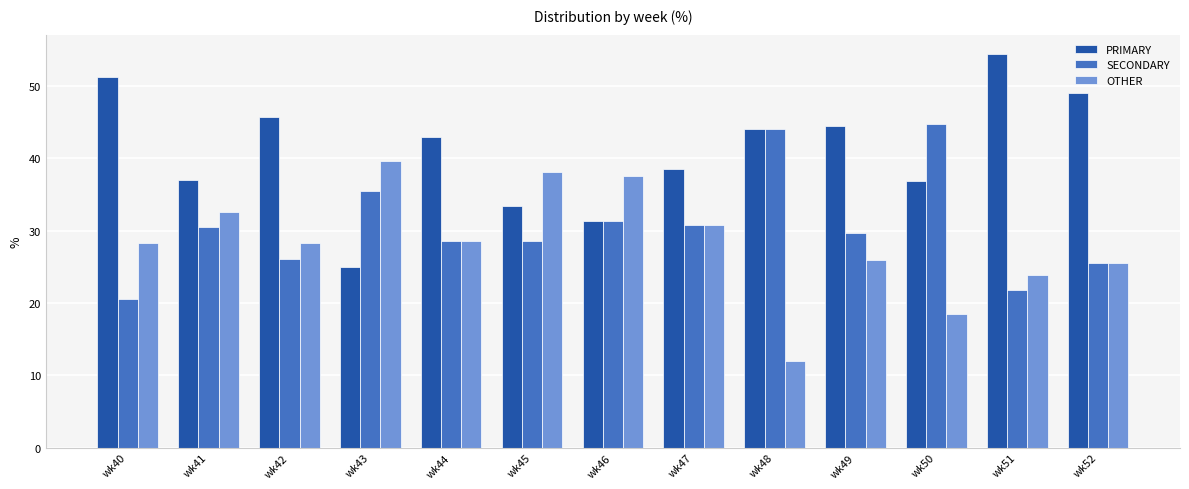

At wk43, list the series in order from smallest to largest.

PRIMARY, SECONDARY, OTHER